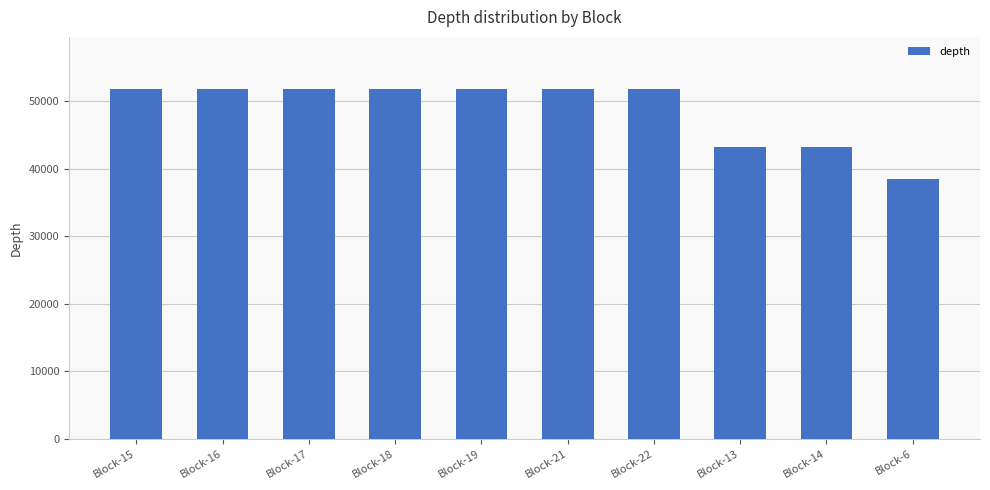

Are the bars grouped side by side (vs. stacked)?

No